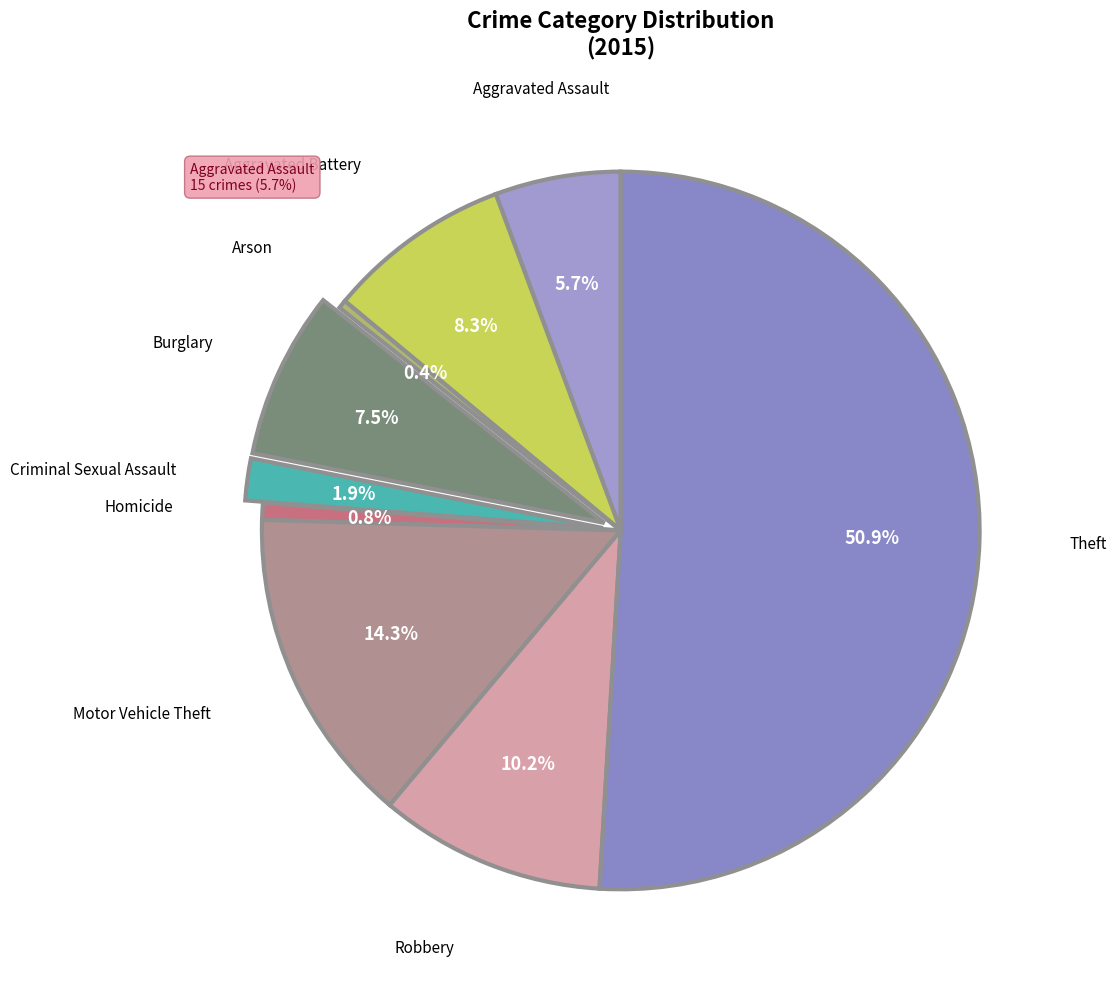

To the nearest percent, what is the difference between the largest and smallest slice percentages?

51%